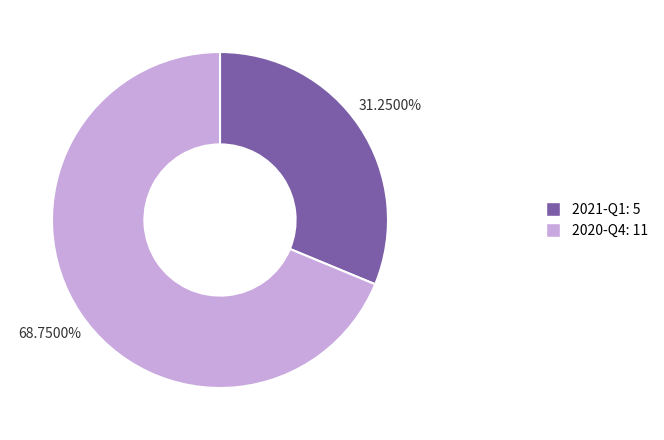

Rank the categories by value from highest to lowest.

2020-Q4, 2021-Q1